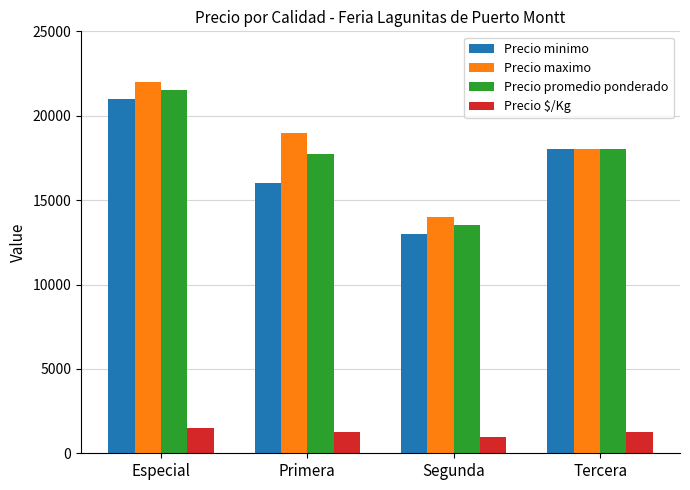

At how many categories does at least one series exceed 19448?

1